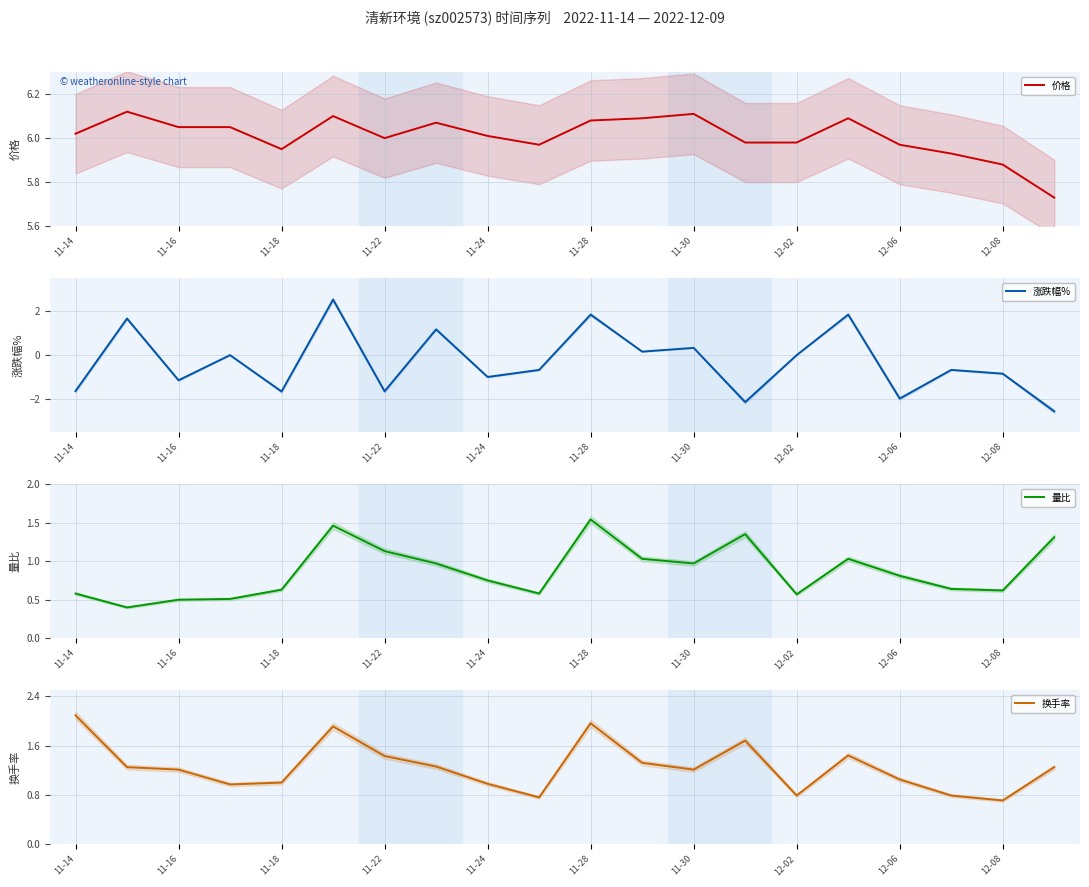

What is the sum of all 量比 values?

17.4